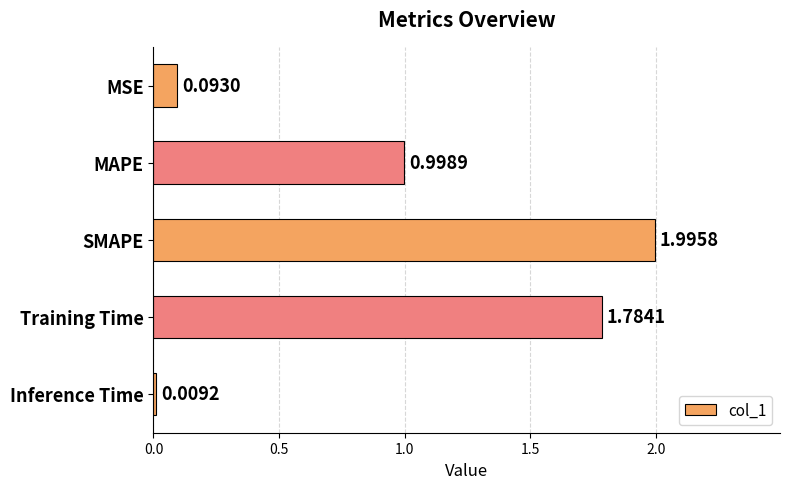

At which label is the value closest to 1?

MAPE